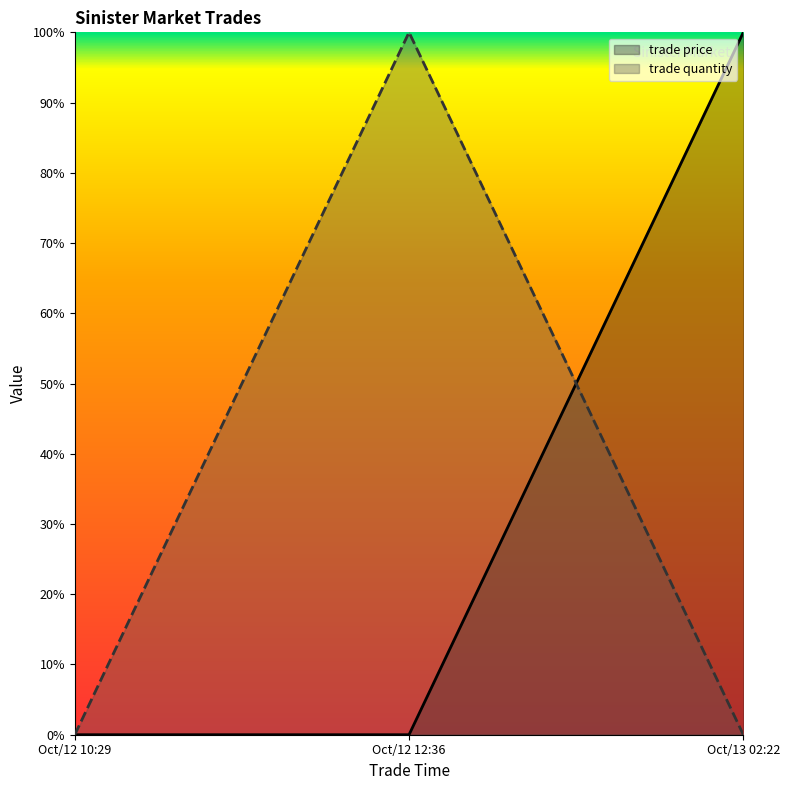

What is the difference between the trade quantity values at Oct/12 12:36 and Oct/13 02:22?

100.0